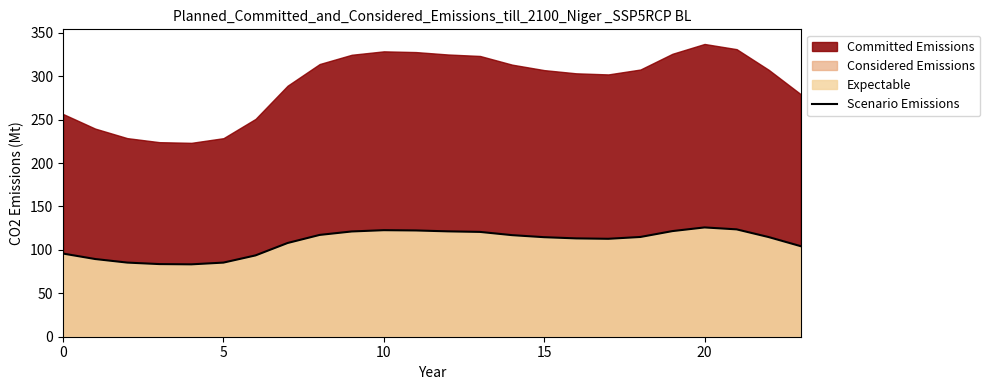

How many values are below 114?

11